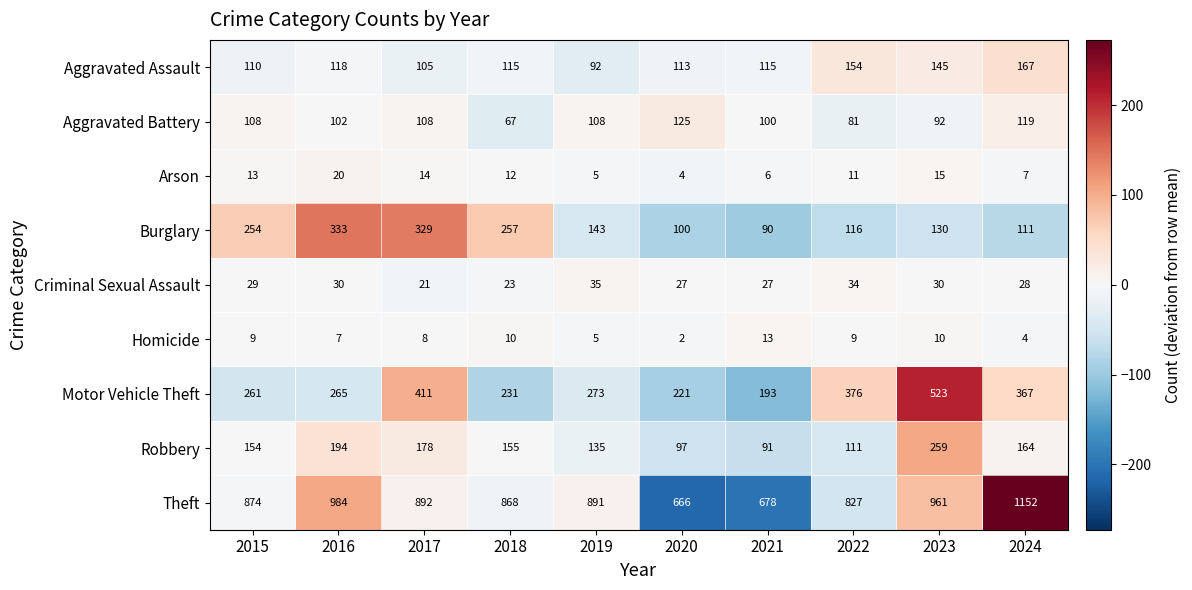

How many categories are shown in the chart?

10